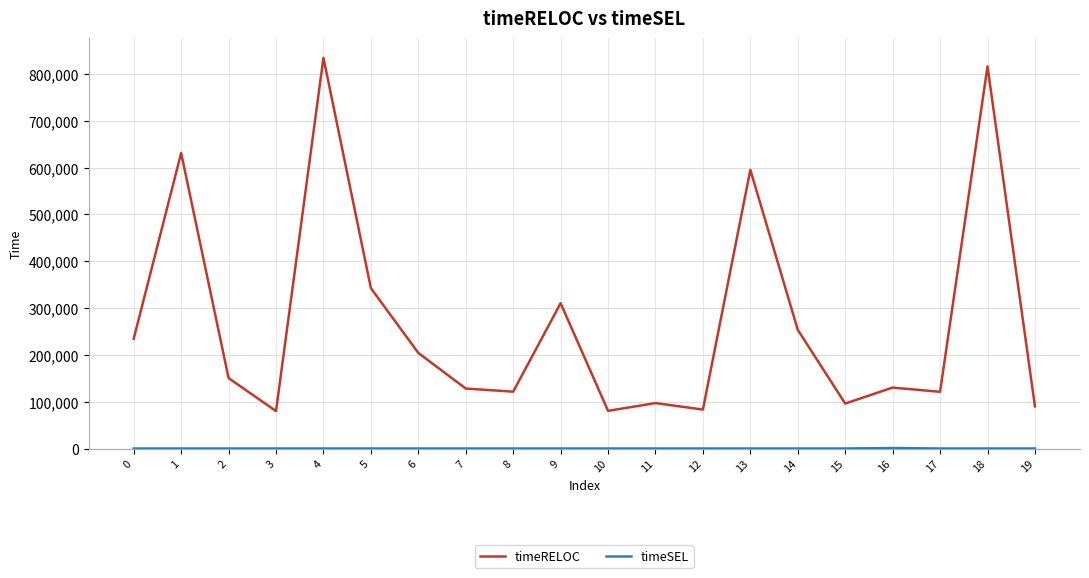

Count the number of data series in this chart.

2